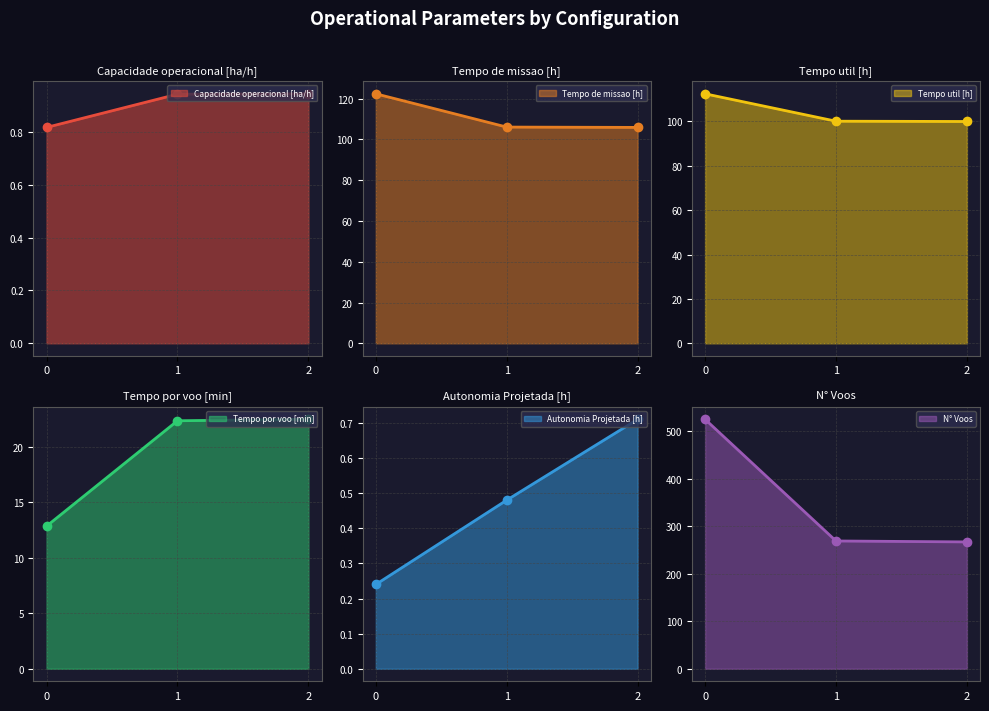

Rank the series at 2 from lowest to highest value.

Autonomia Projetada [h], Capacidade operacional [ha/h], Tempo por voo [min], Tempo util [h], Tempo de missao [h], N° Voos